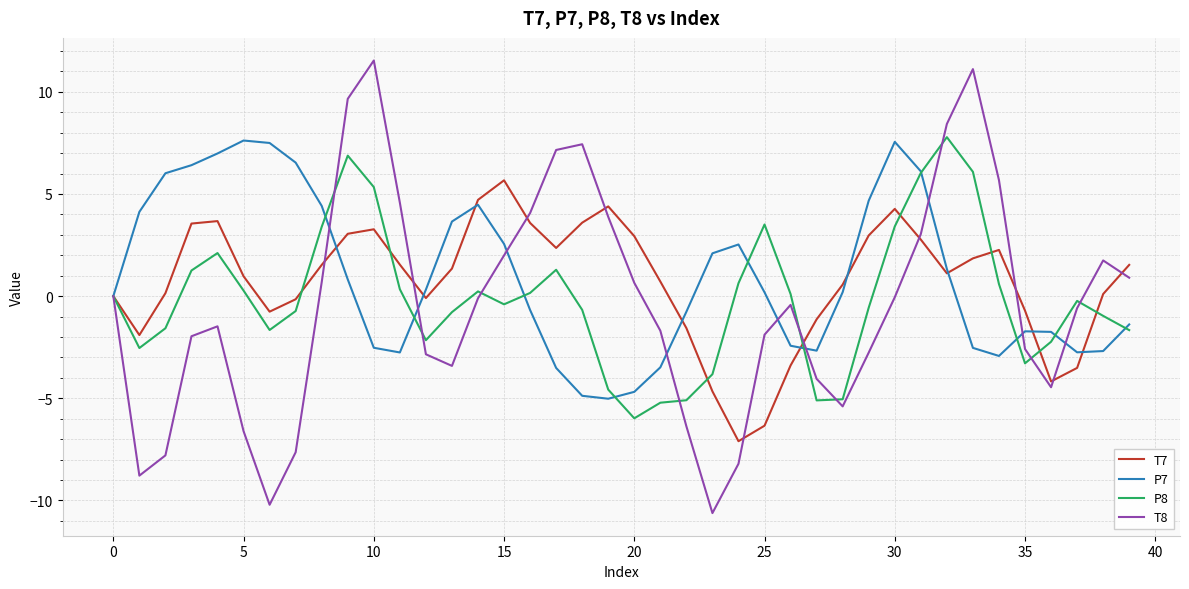

What is the difference between the maximum and minimum values in the T8 series?

22.2